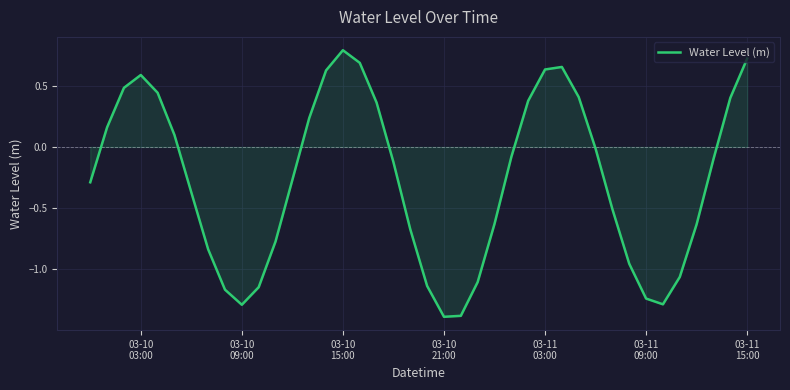

What is the maximum value shown in the chart?

0.8